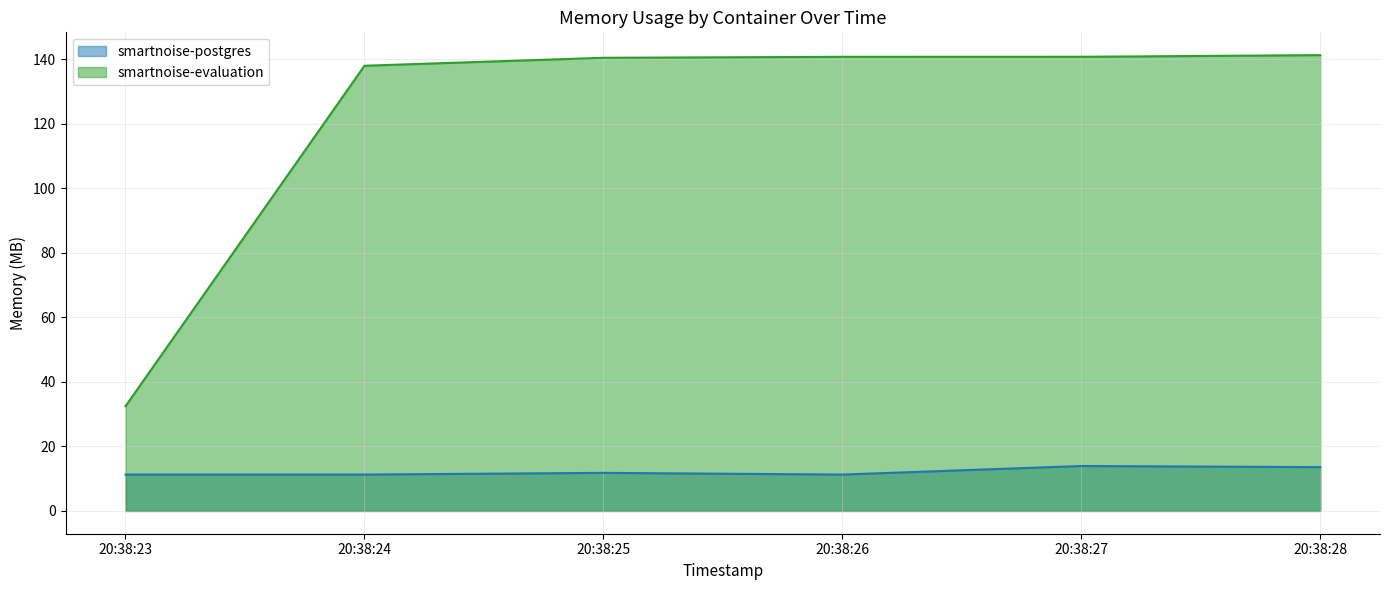

Which series has the largest total across all categories?

smartnoise-evaluation